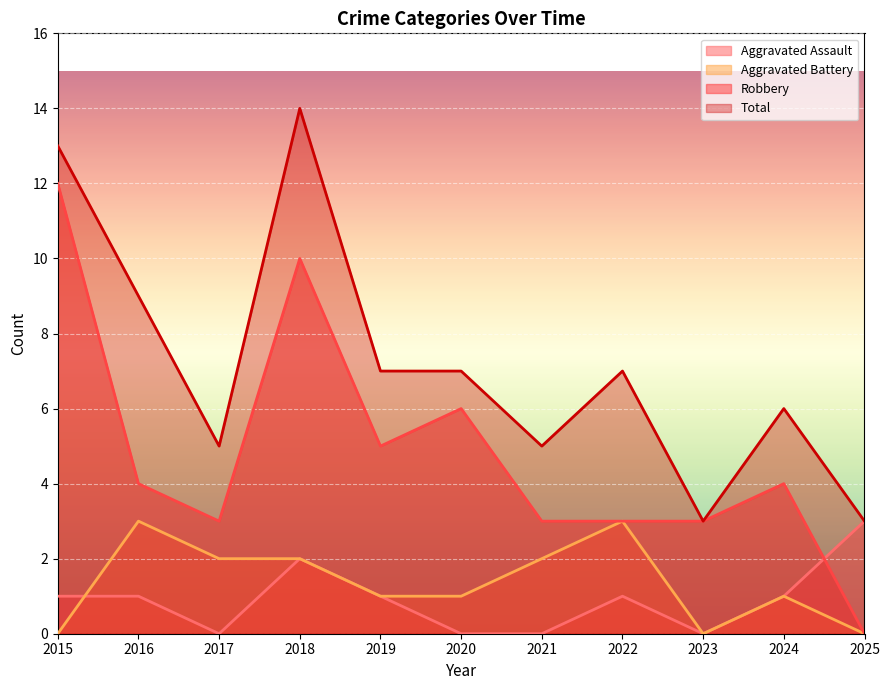

What is the sum of the Robbery values at 2025 and 2016?

4